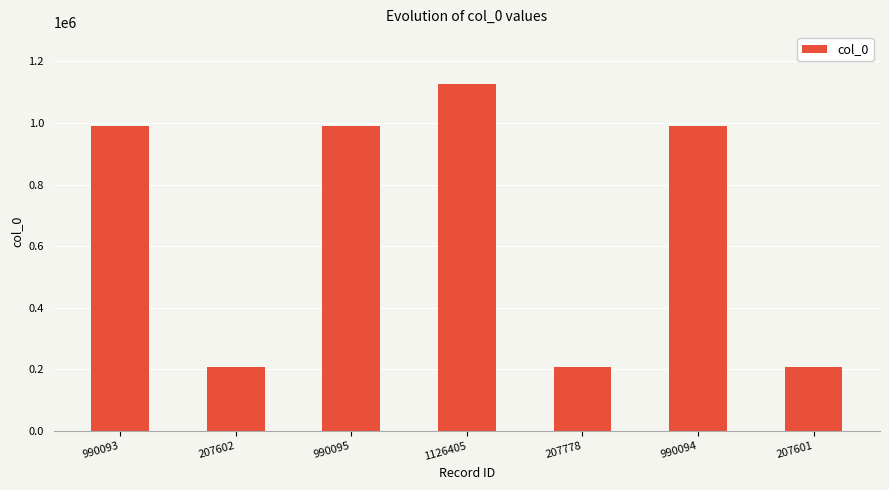

What is the label of the 1st bar from the right?

207601